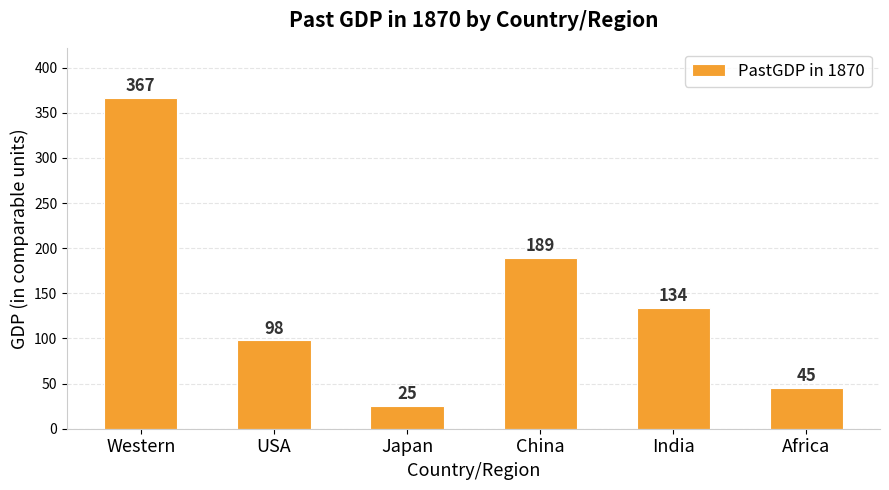

What position from the left is Africa?

6